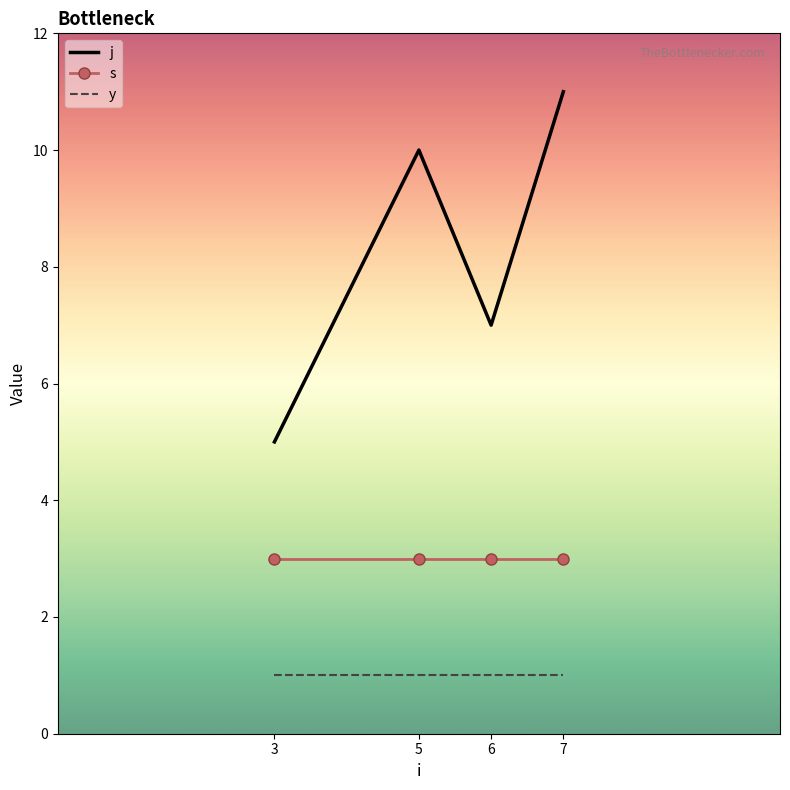

True or false: j has a value of 6 at 5.

False